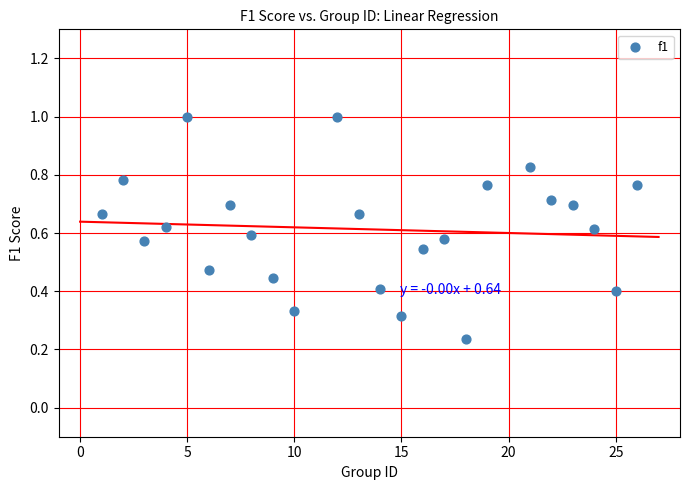

What is the range of X values (max minus min)?

25.0